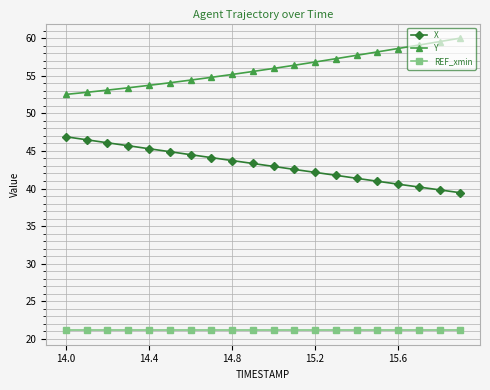

What is the minimum value for Y?

52.5